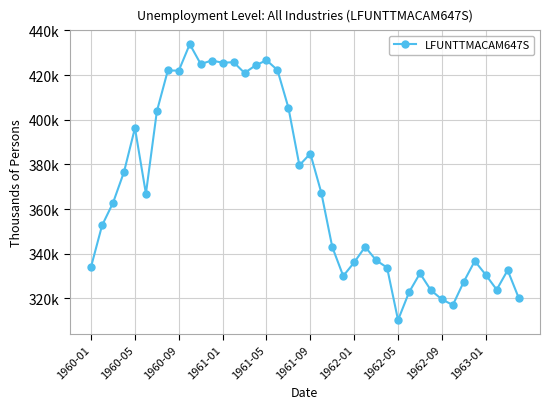

Is this an area chart (filled region under the line)?

No